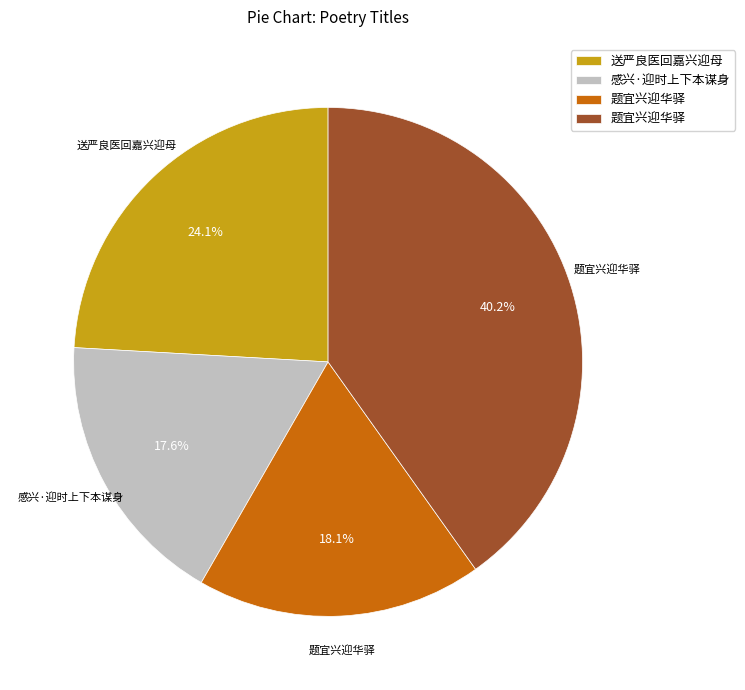

Is there a majority slice in this chart?

No